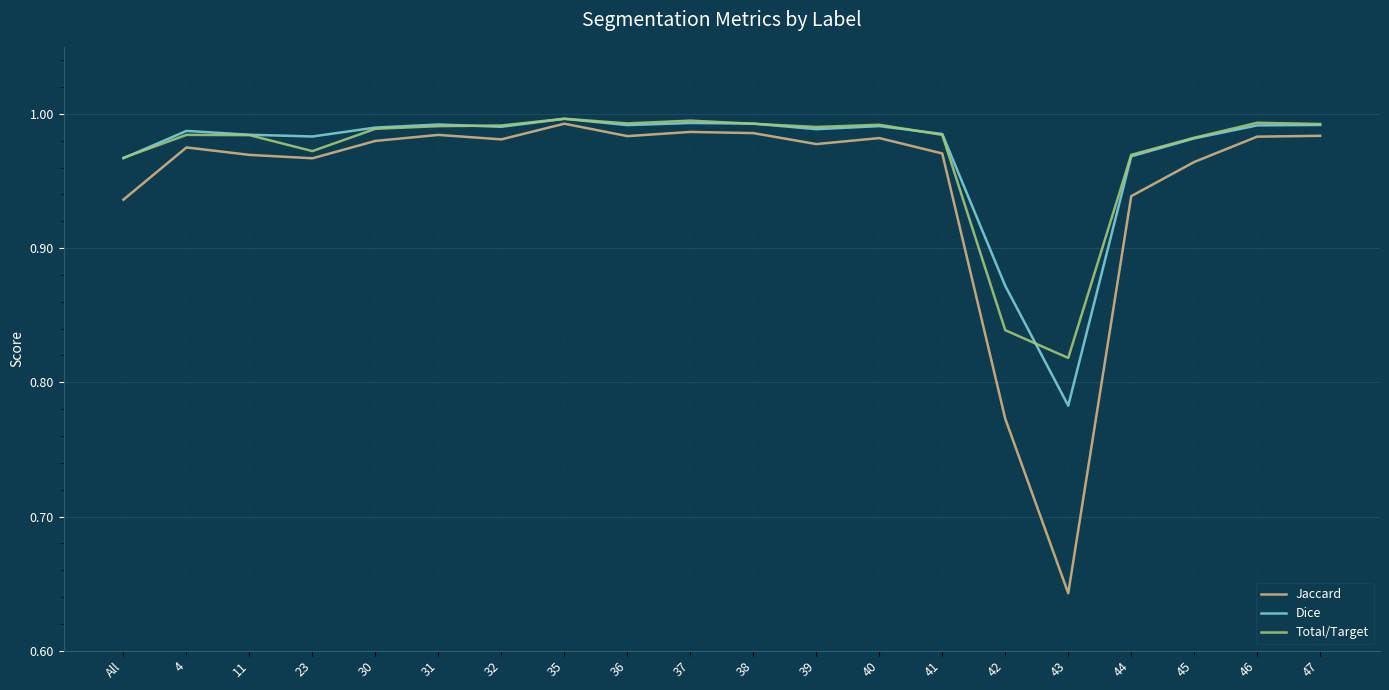

Which series has the largest range (max minus min)?

Jaccard